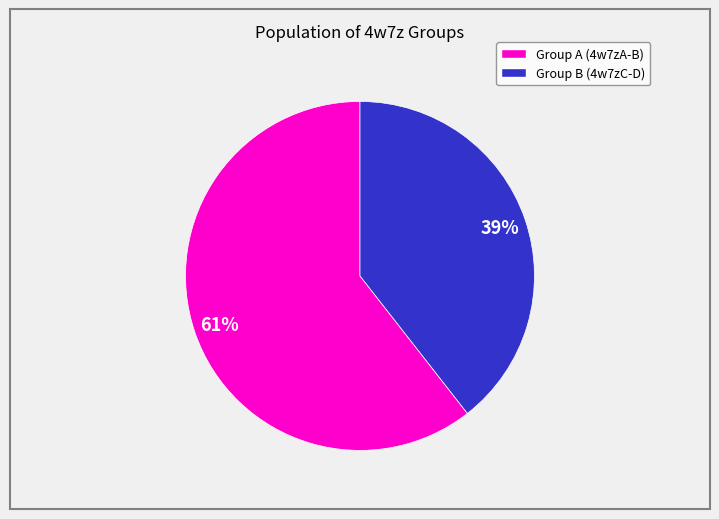

Is there a majority slice in this chart?

Yes